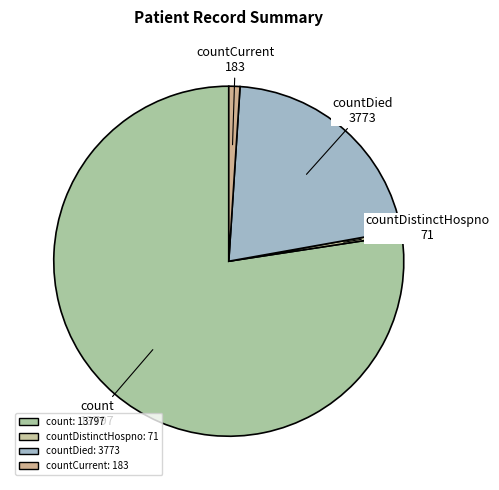

How many segments does this pie chart have?

4